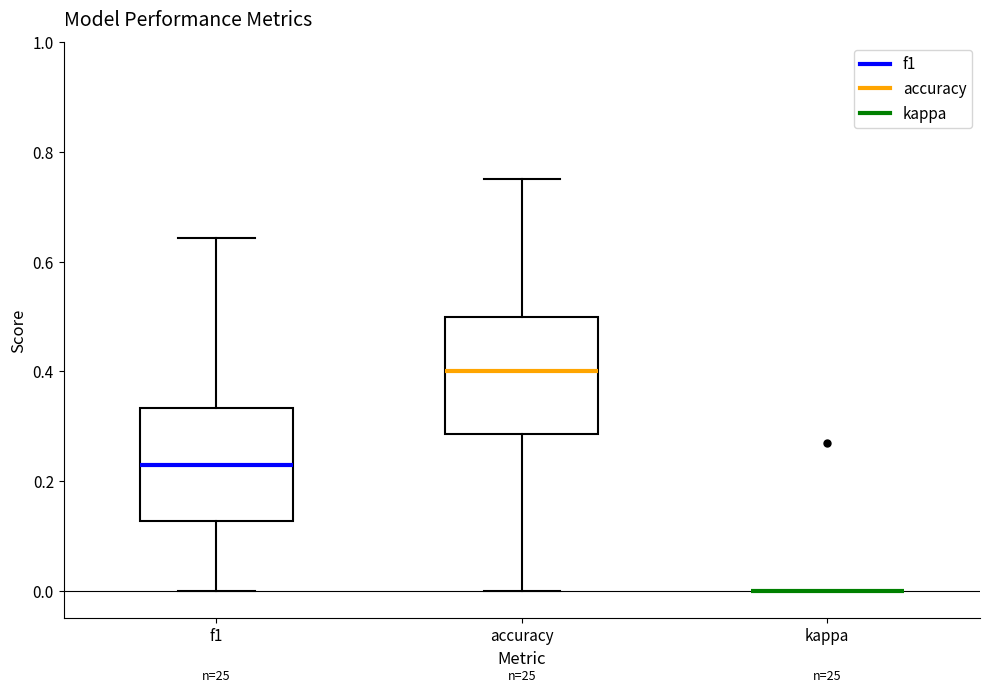

Where is the upper edge of the box for accuracy on the y-axis? The values are not printed on the chart, so give them approximately, as read against the axis.

0.50